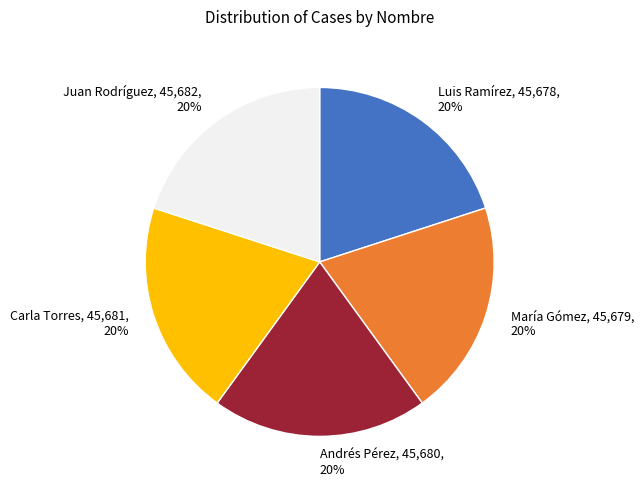

The Andrés Pérez slice represents 27% of the pie. True or false?

False